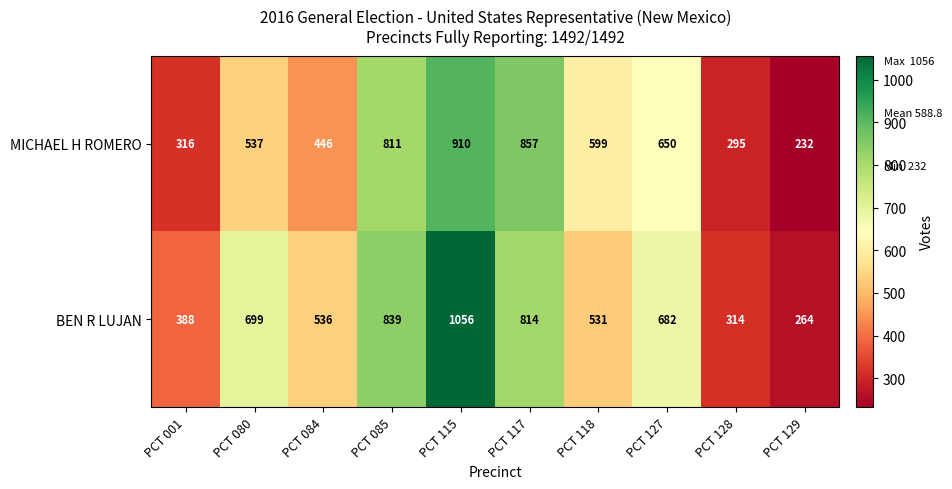

Count the number of categories in the chart.

10